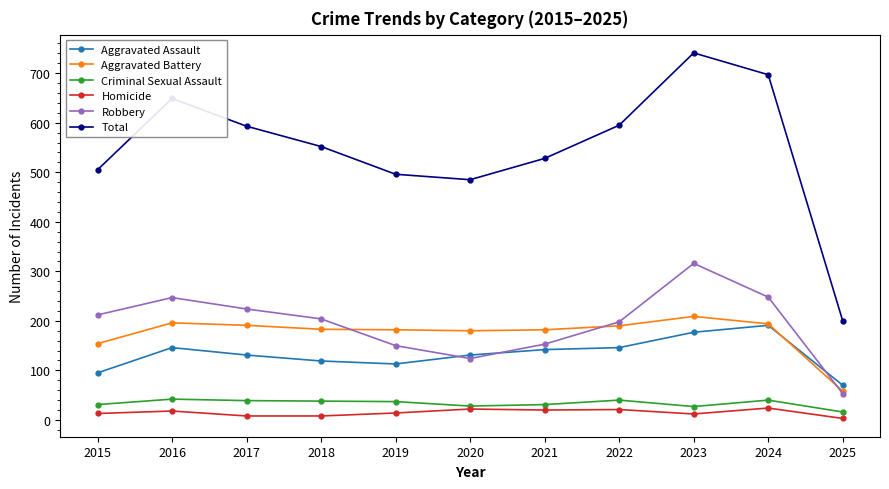

What is the value of the Total point at the 1st from the left?

505